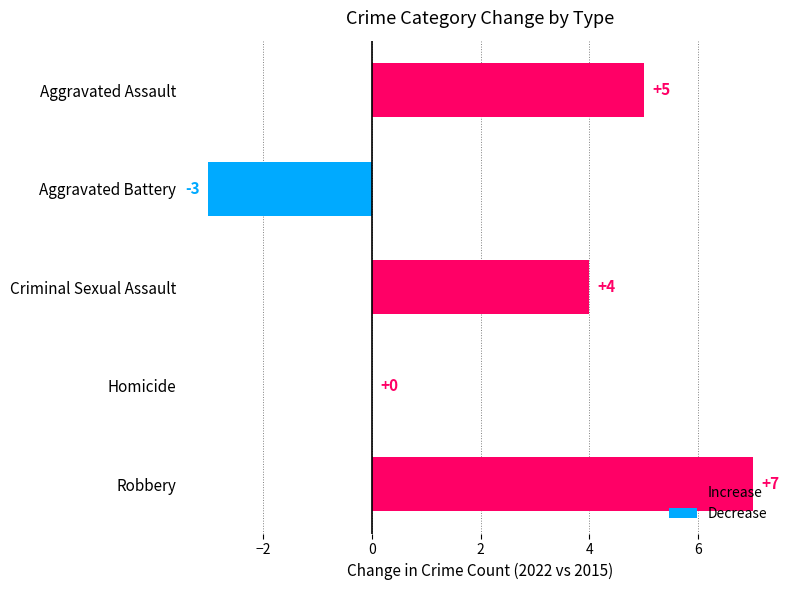

At which label is the value closest to 2?

Homicide